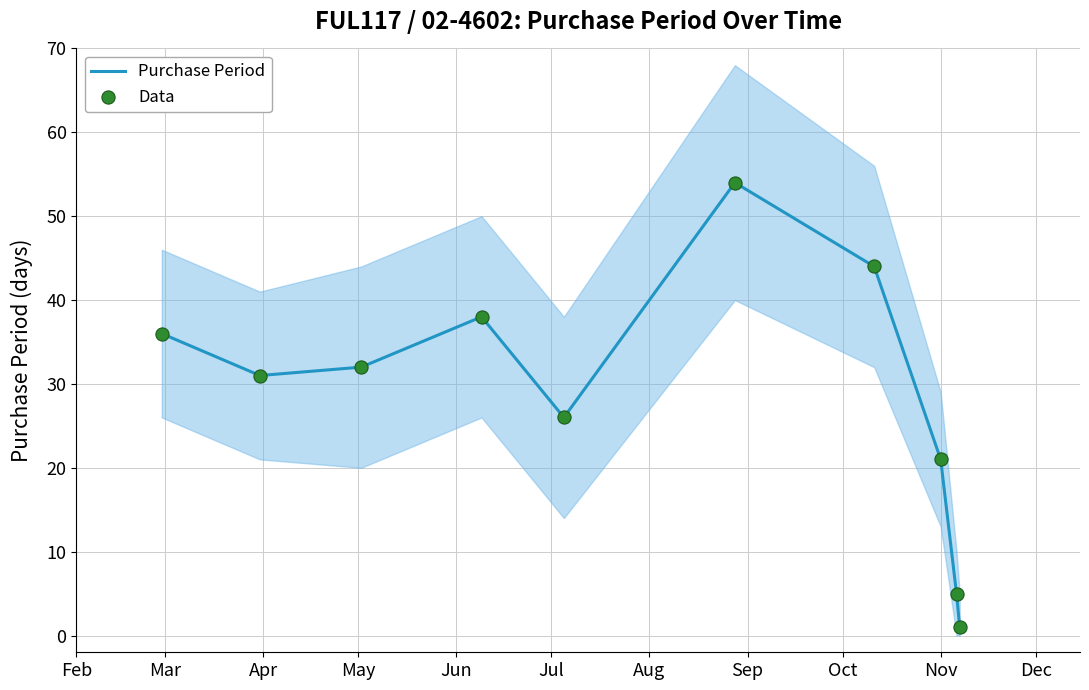

Which series has the largest total across all categories?

Purchase Period